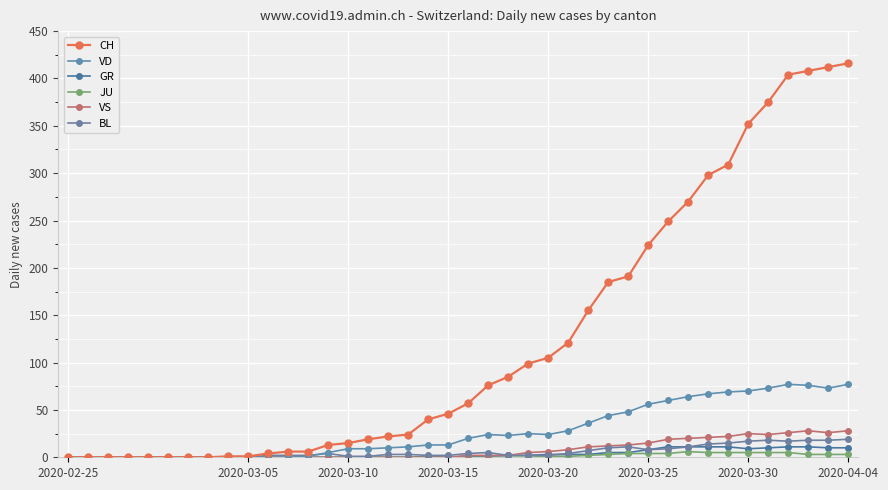

At which category does JU reach its first local peak?

31